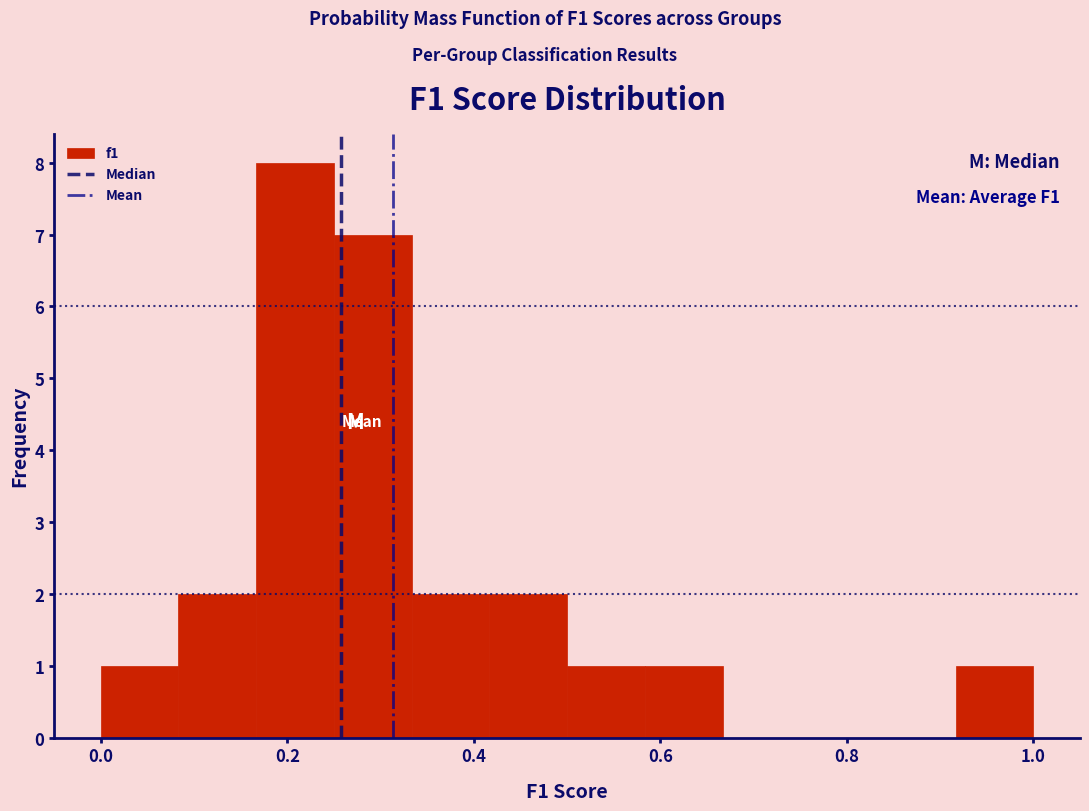

Over which range of the x-axis is the bar tallest?

0.16 to 0.26